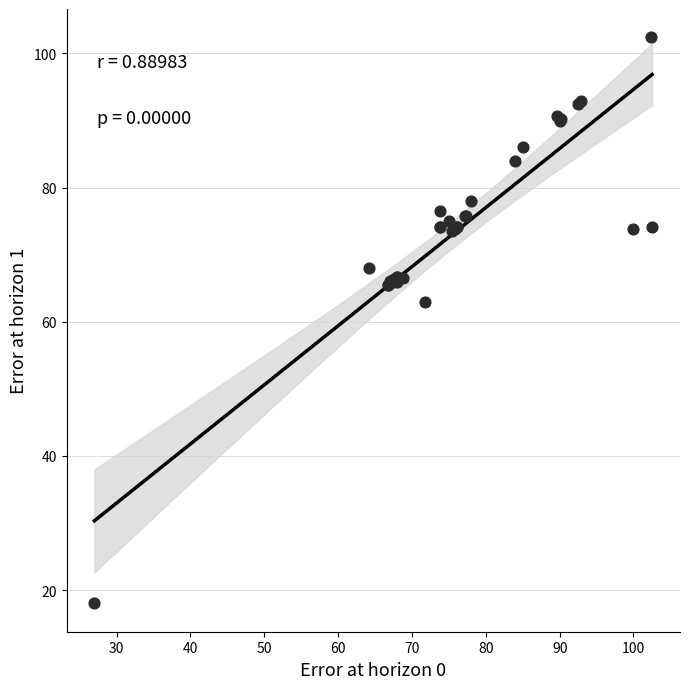

What Y value in the scatter plot is closest to 60?

63.0